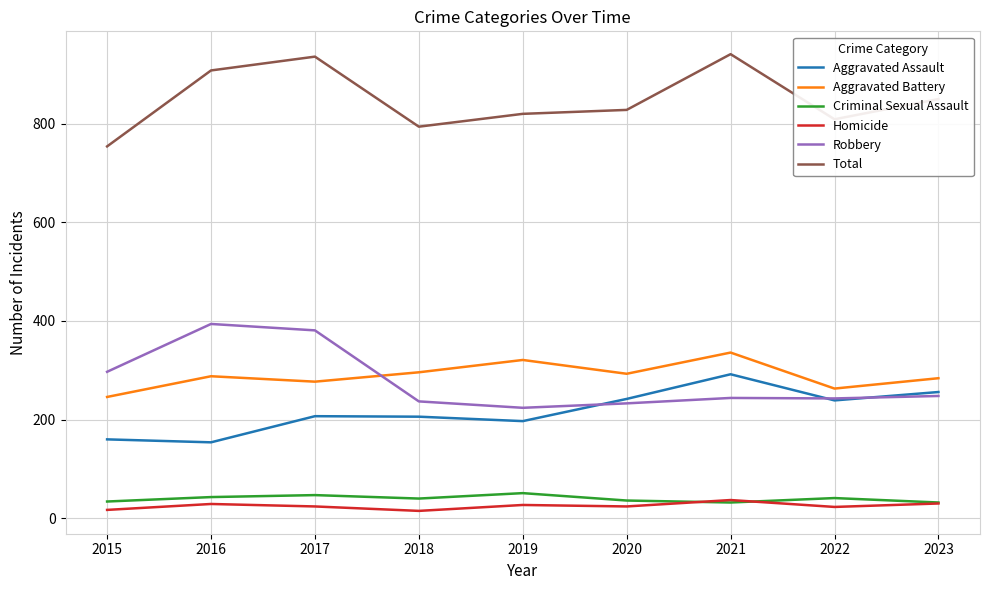

The value of Robbery at 2021 is 164. True or false?

False